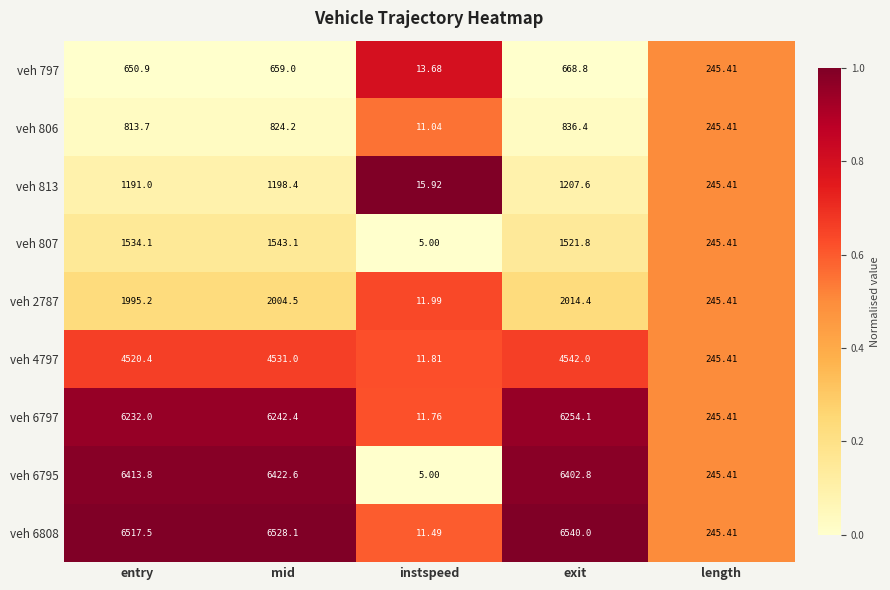

Which category has the lowest value across all series?

instspeed